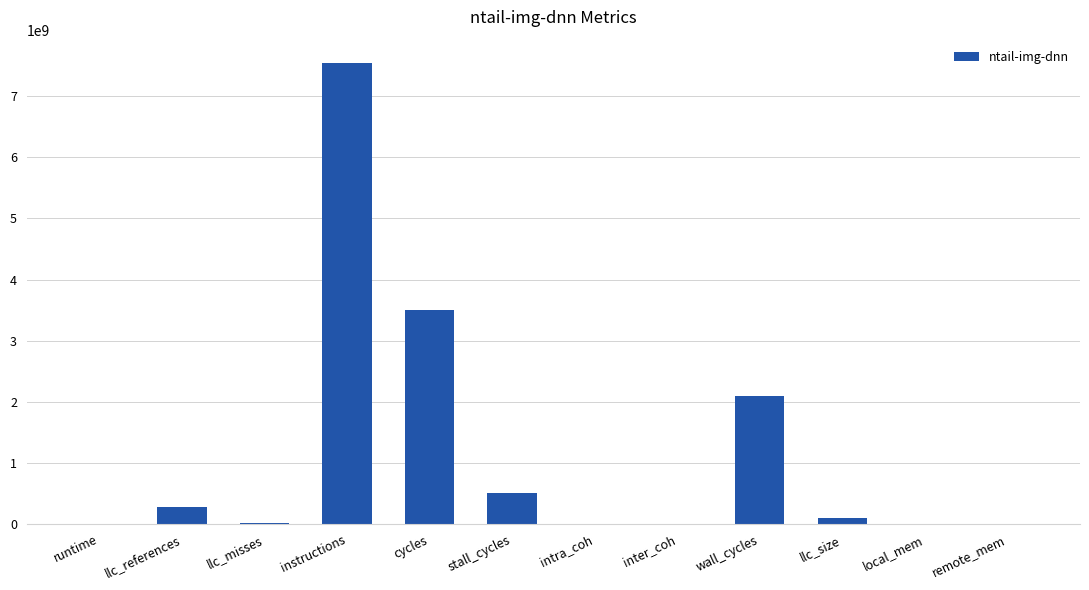

What is the sum of all values?

14048193000.7